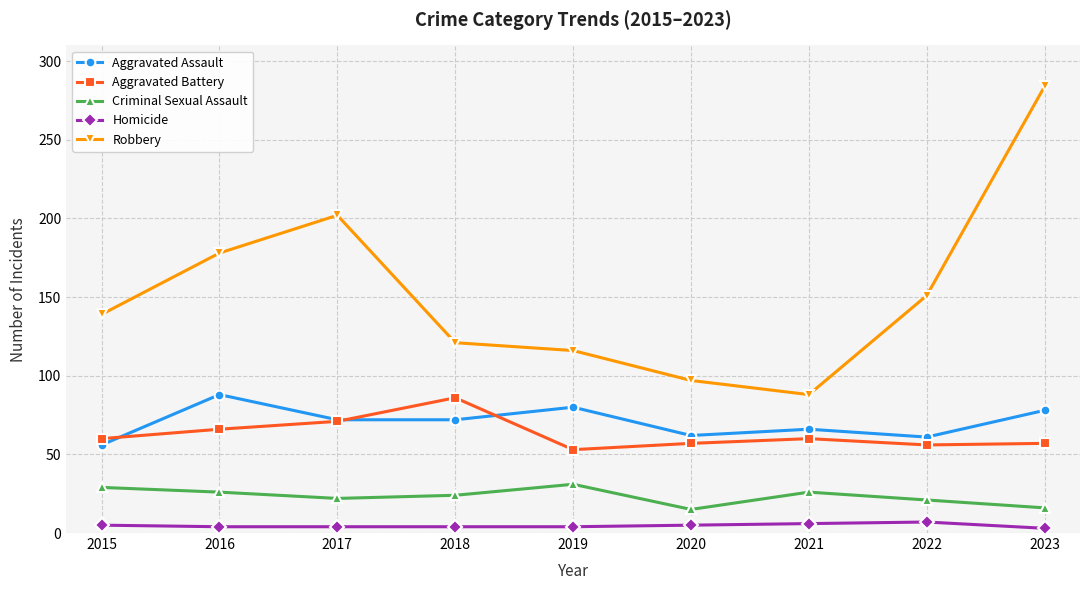

Which series has the largest total across all categories?

Robbery